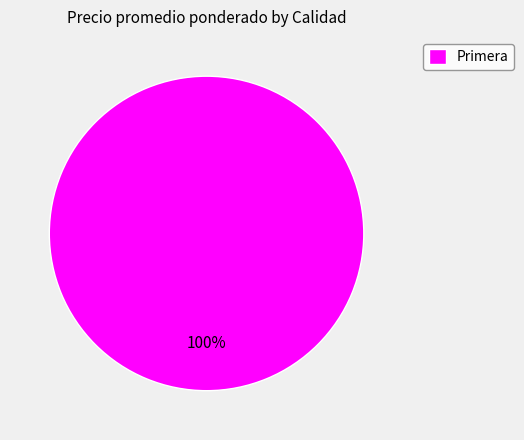

Rank the categories by value from lowest to highest.

Primera